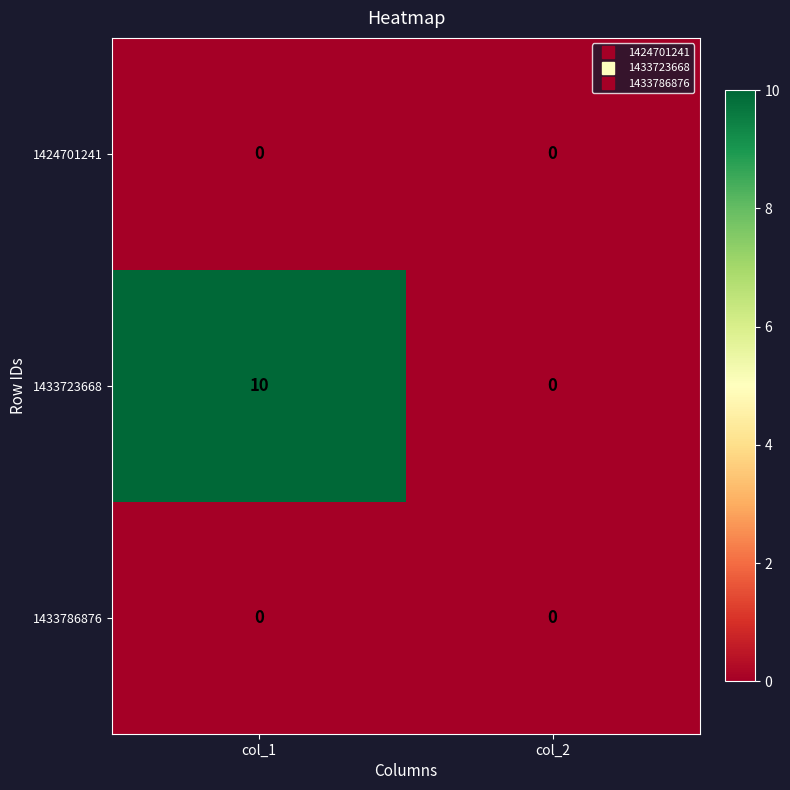

What is the difference between the maximum and minimum values in the 1433723668 series?

10